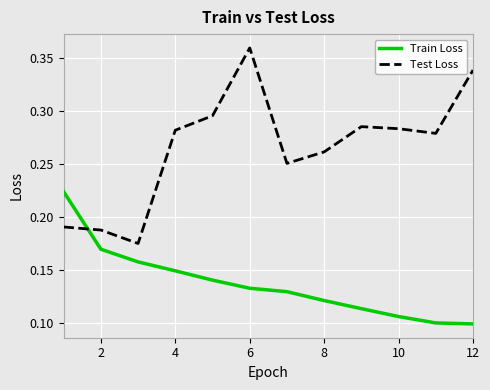

How many intersections are there between Test Loss and Train Loss?

1